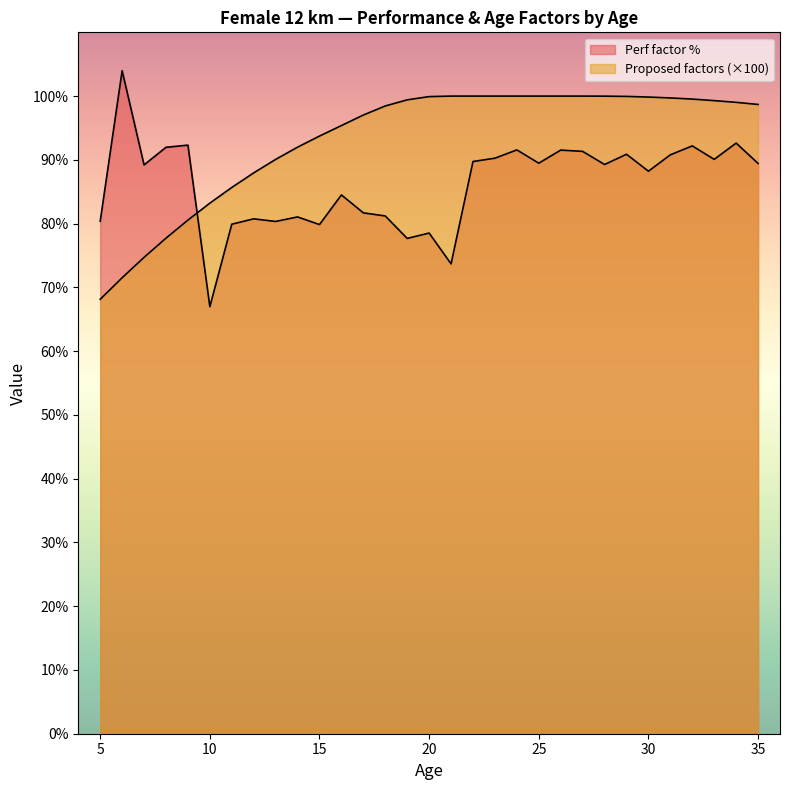

How many data points does each series have?

31